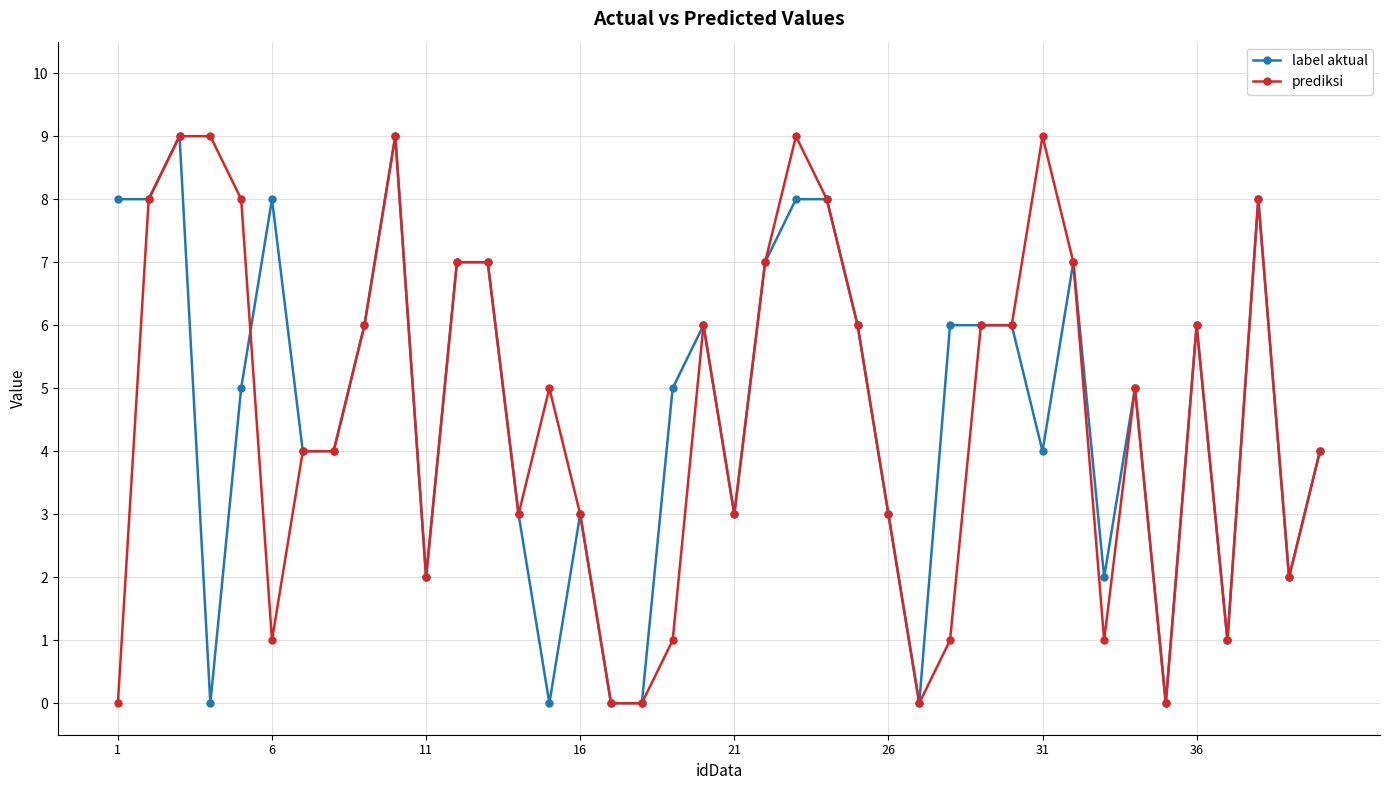

What is the greatest value displayed?

9